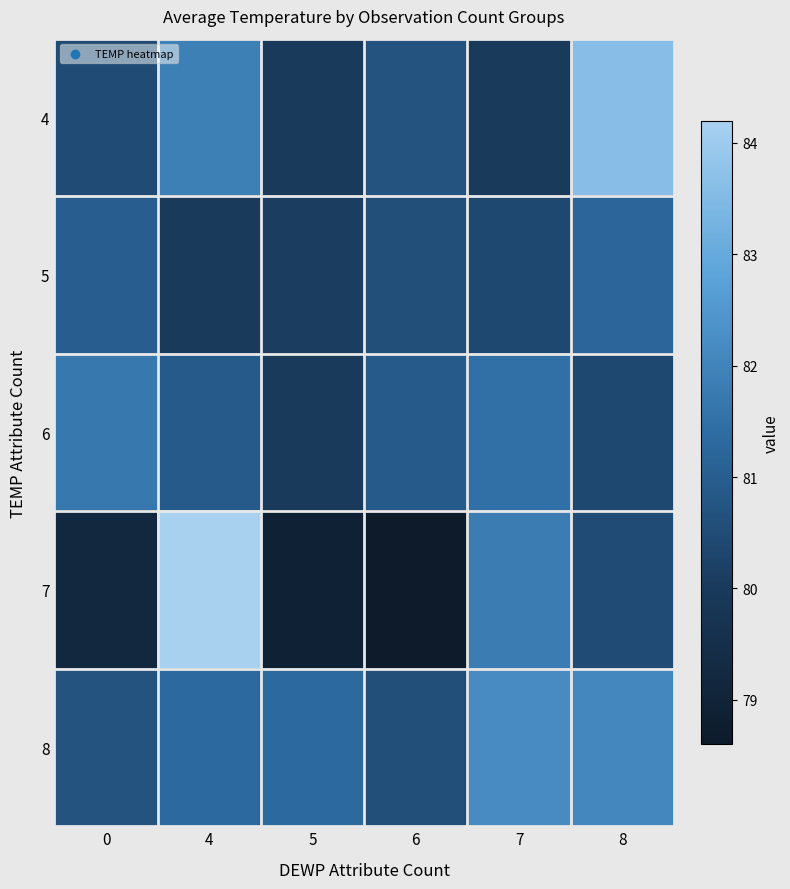

Rank the series at 5 from lowest to highest value.

7, 4, 6, 5, 8